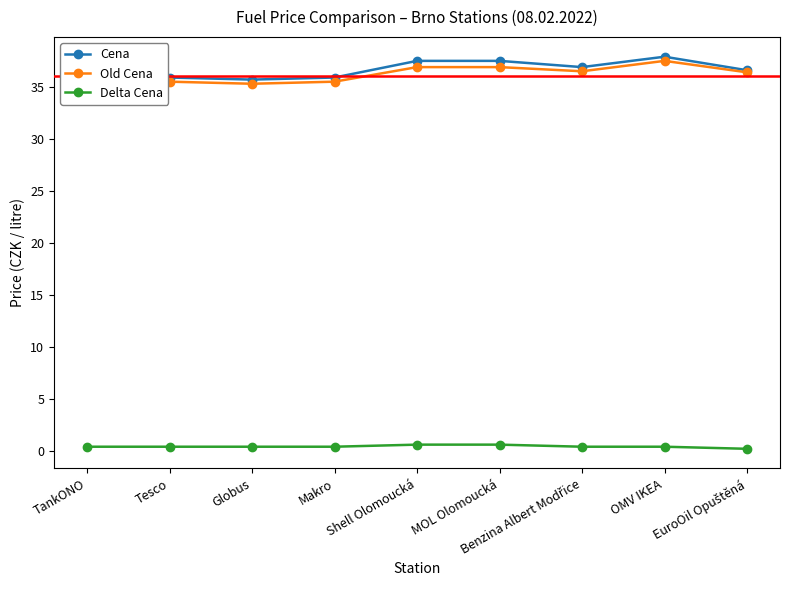

The Cena series shows 36.9 at Benzina Albert Modřice. True or false?

True